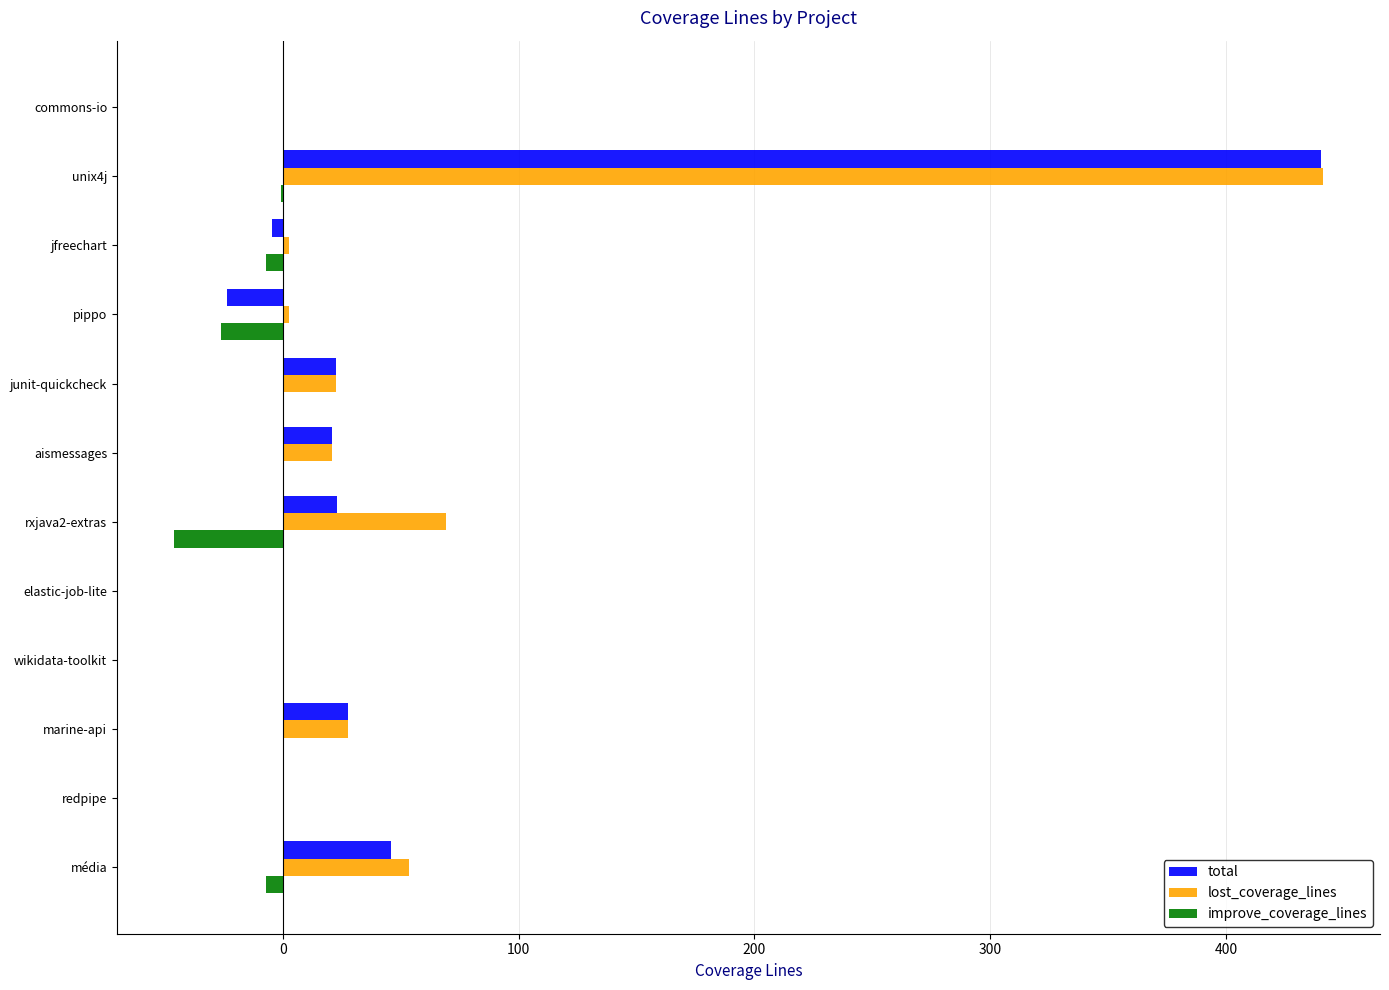

What is the sum of all lost_coverage_lines values?

639.8